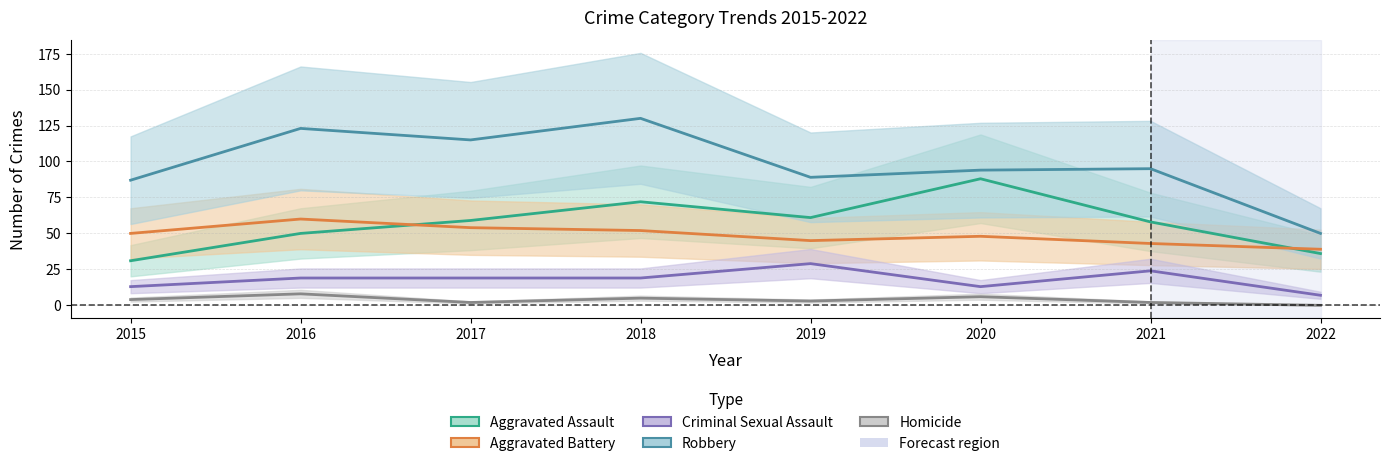

How many values in the Aggravated Battery series exceed 50?

3